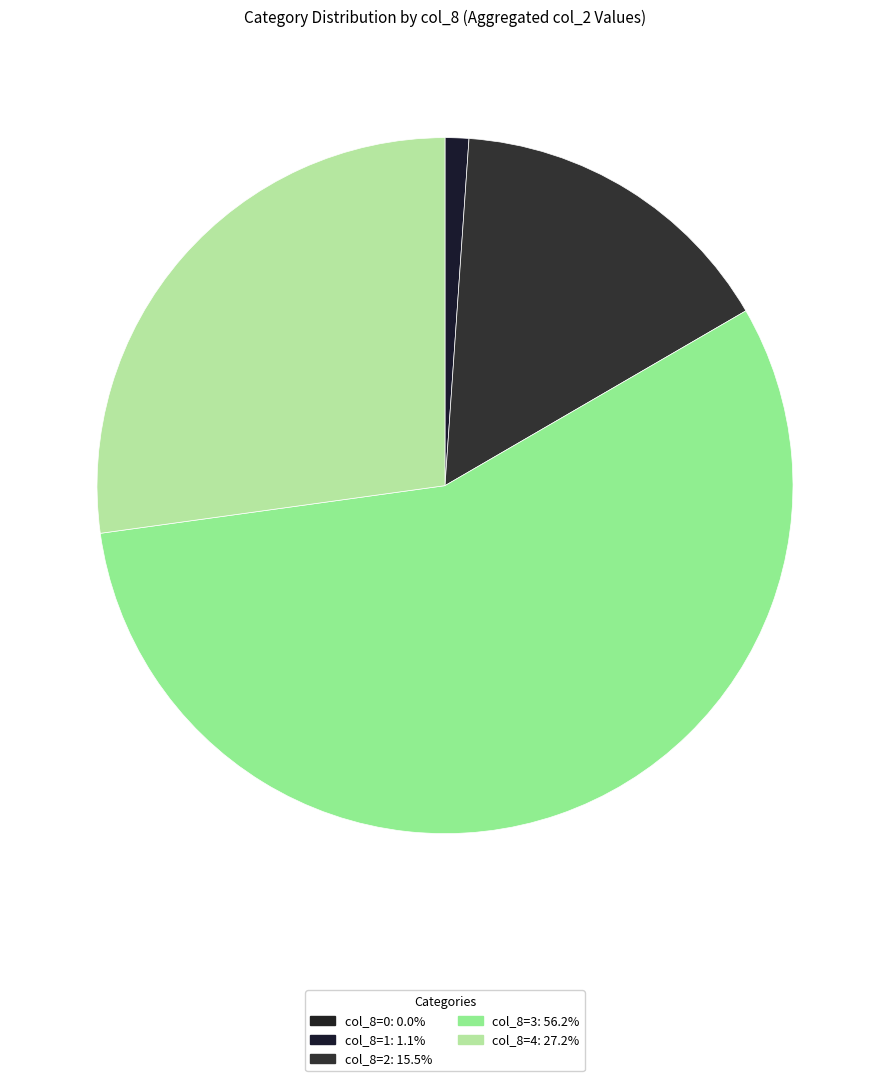

How many segments does this pie chart have?

5